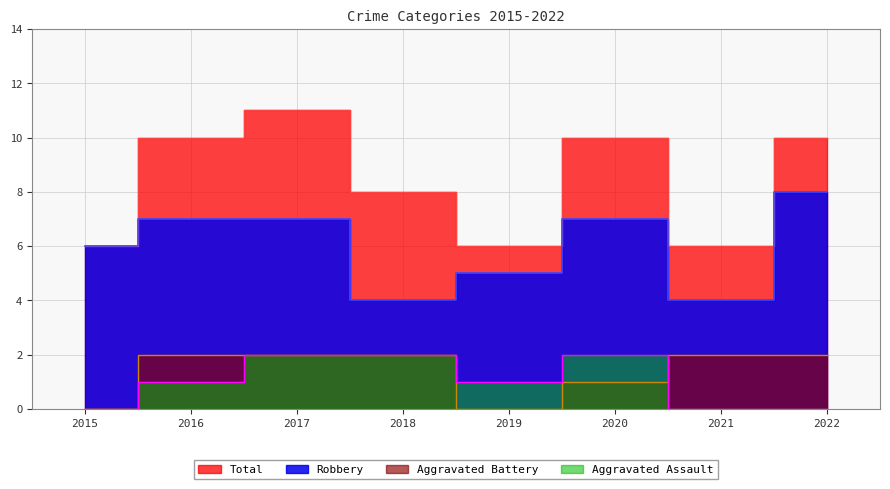

What is the difference between the Total values at 2017 and 2018?

3